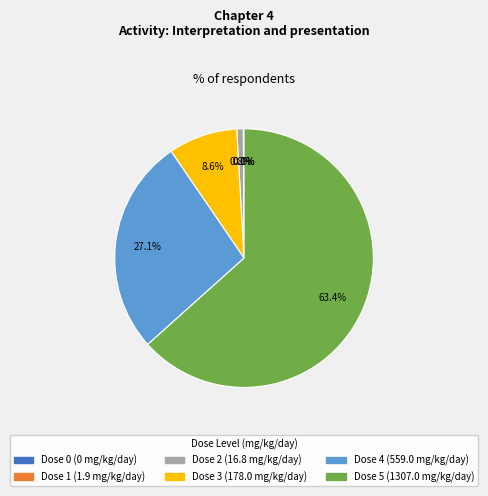

To the nearest percent, what portion does 1307 represent?

63%